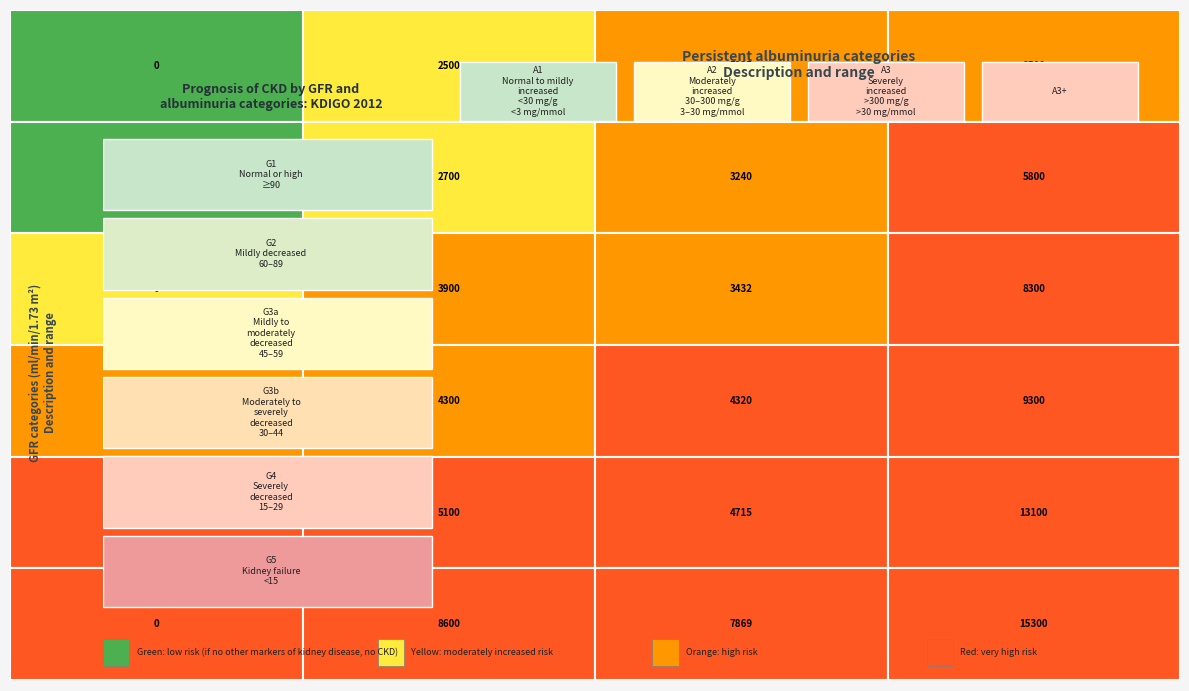

Between 0 and 3, which is larger?

3